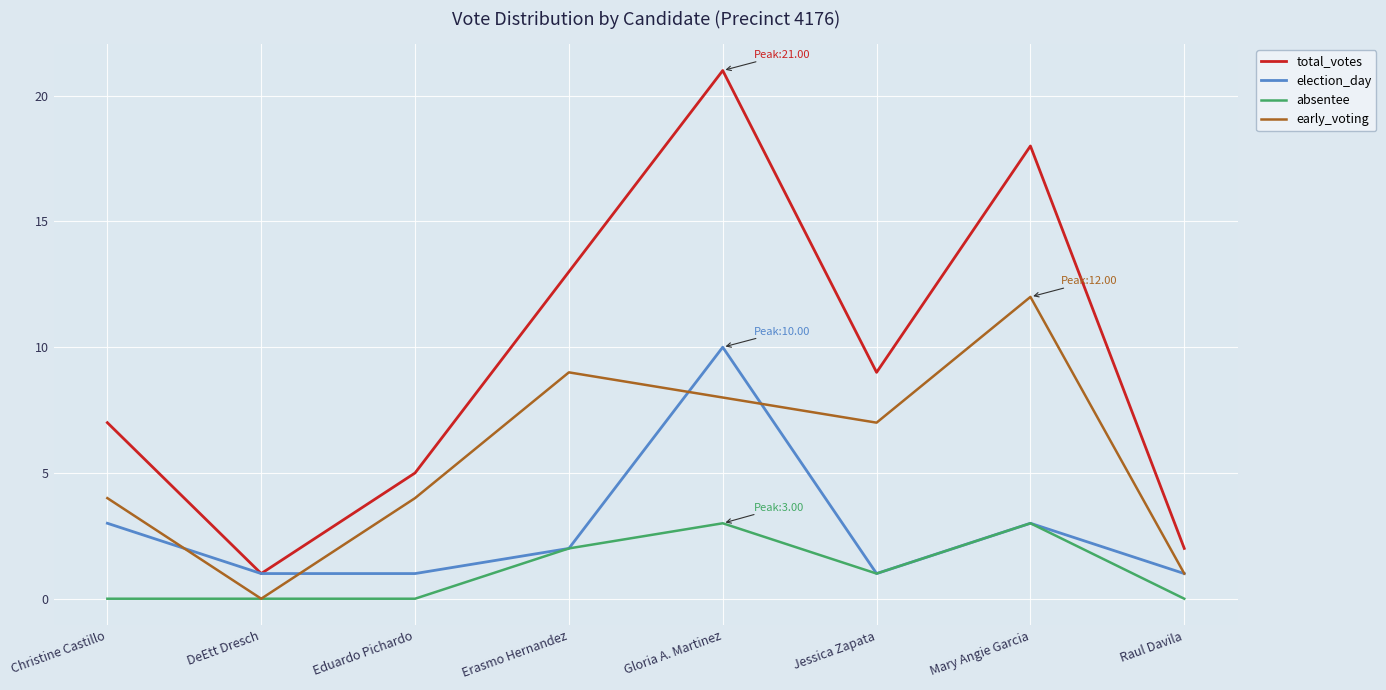

What position from the left is Christine Castillo?

1